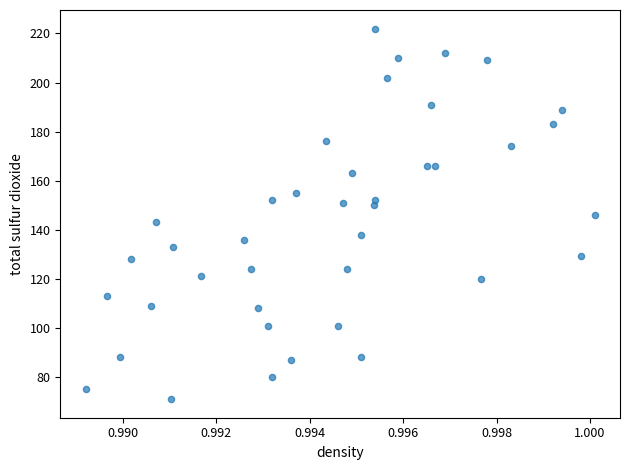

What is the range of Y values (max minus min)?

151.0